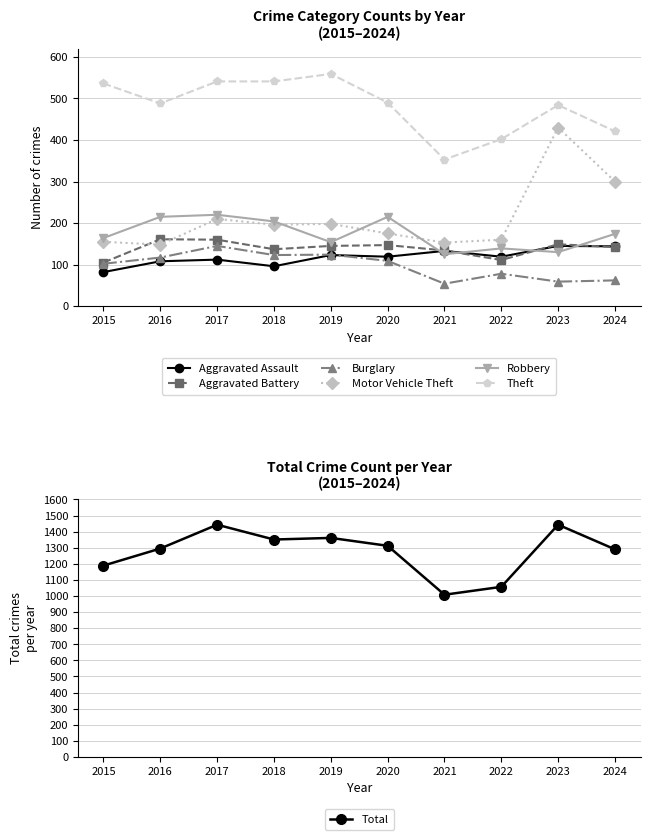

What is the total value across all series at 2021?

952